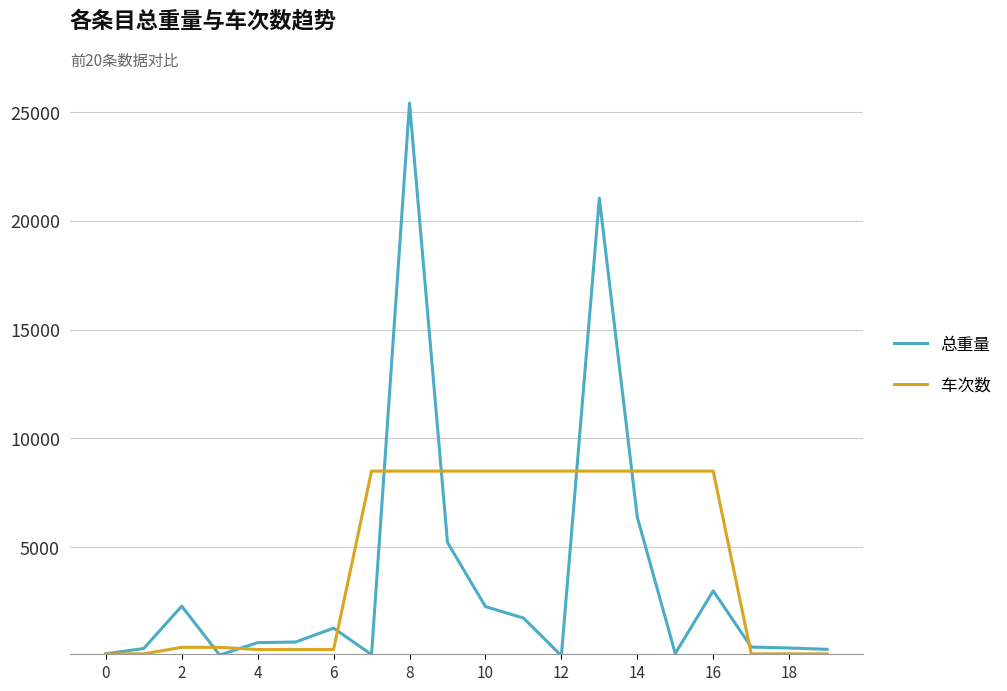

In 总重量, how many points are lower than both neighbors (excluding endpoints)?

4